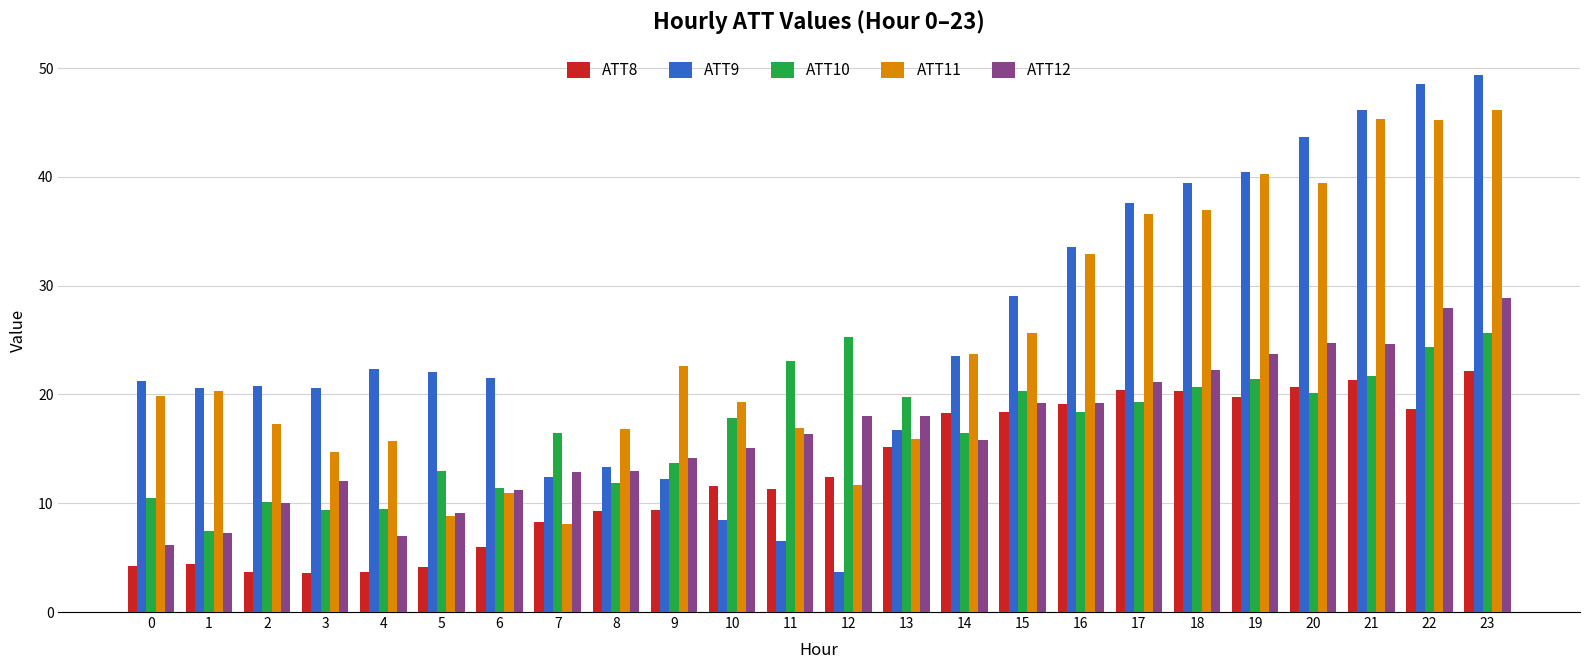

What is the highest value of the ATT9 series?

49.4